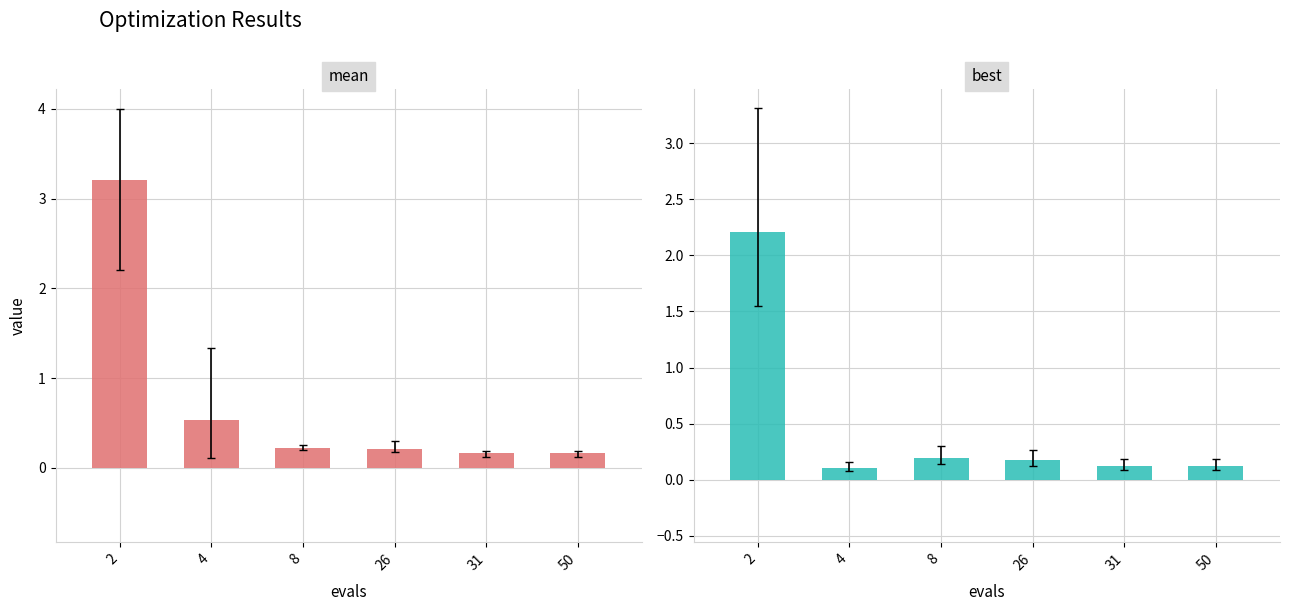

How many bars are there in each group?

2